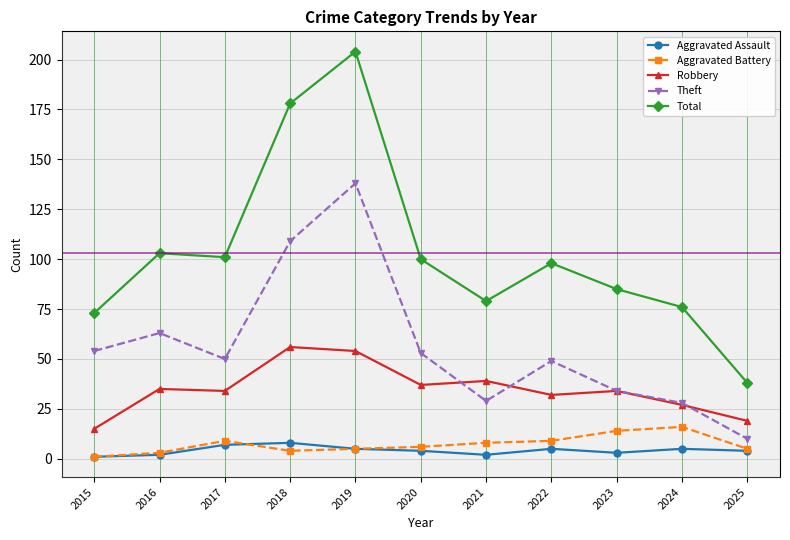

Which series has the largest range (max minus min)?

Total